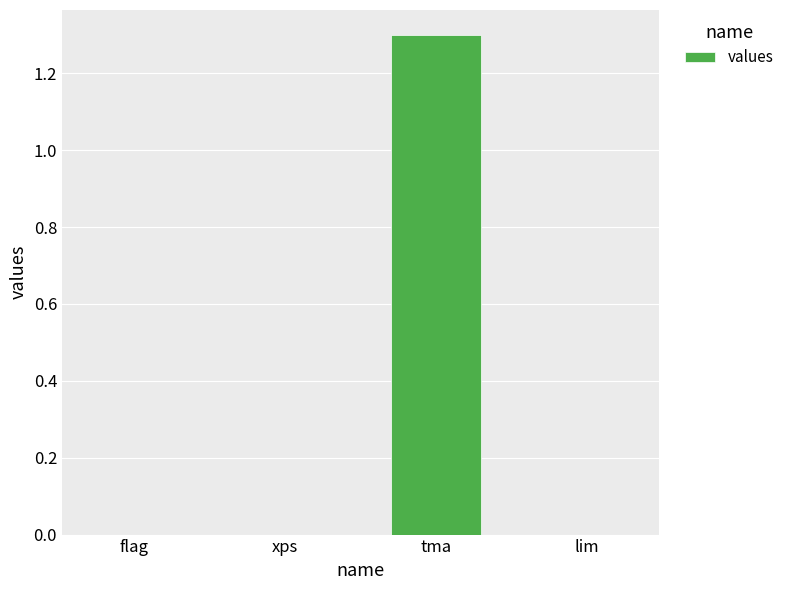

What is the sum of all values?

1.3